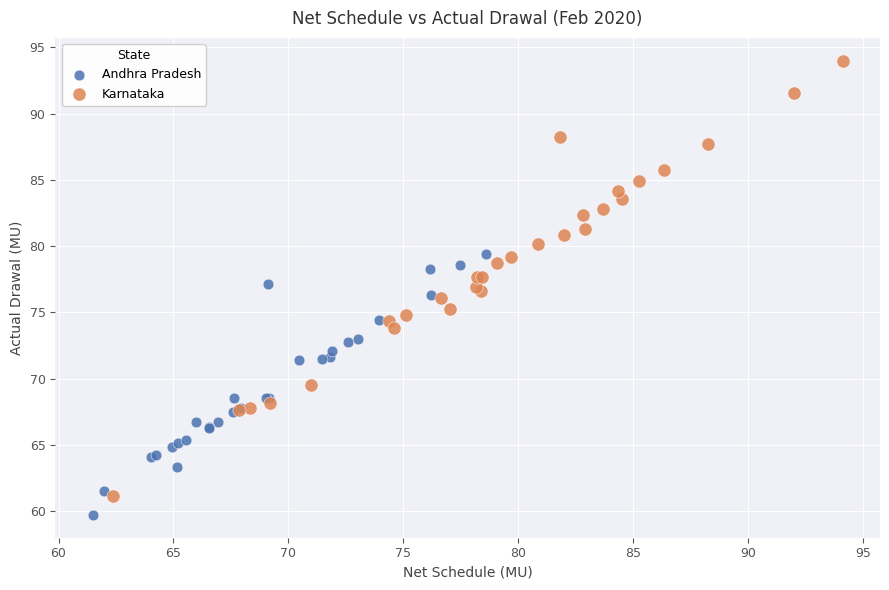

Which series has the widest spread of Y values?

Karnataka